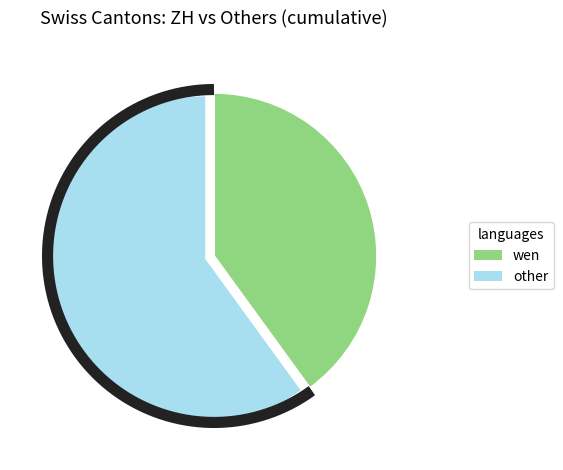

Does any single category account for the majority?

No